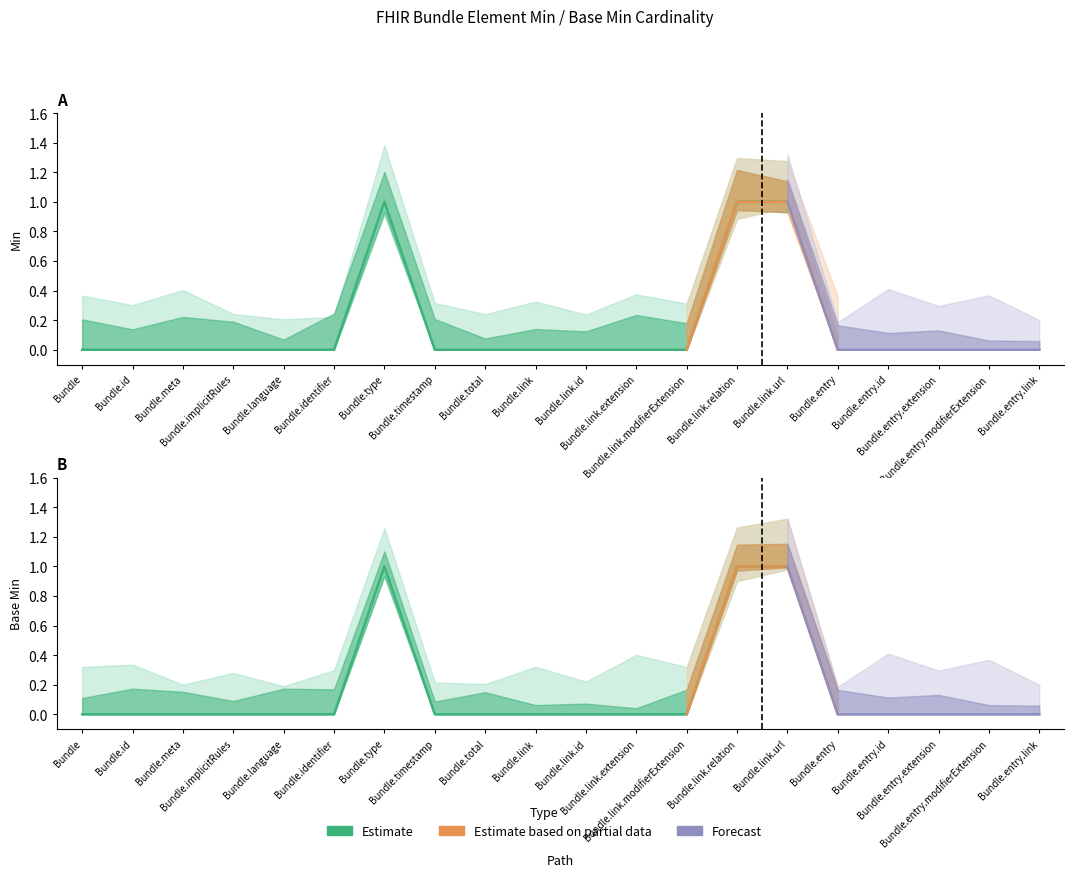

True or false: Base Min and Min intersect in this chart.

False